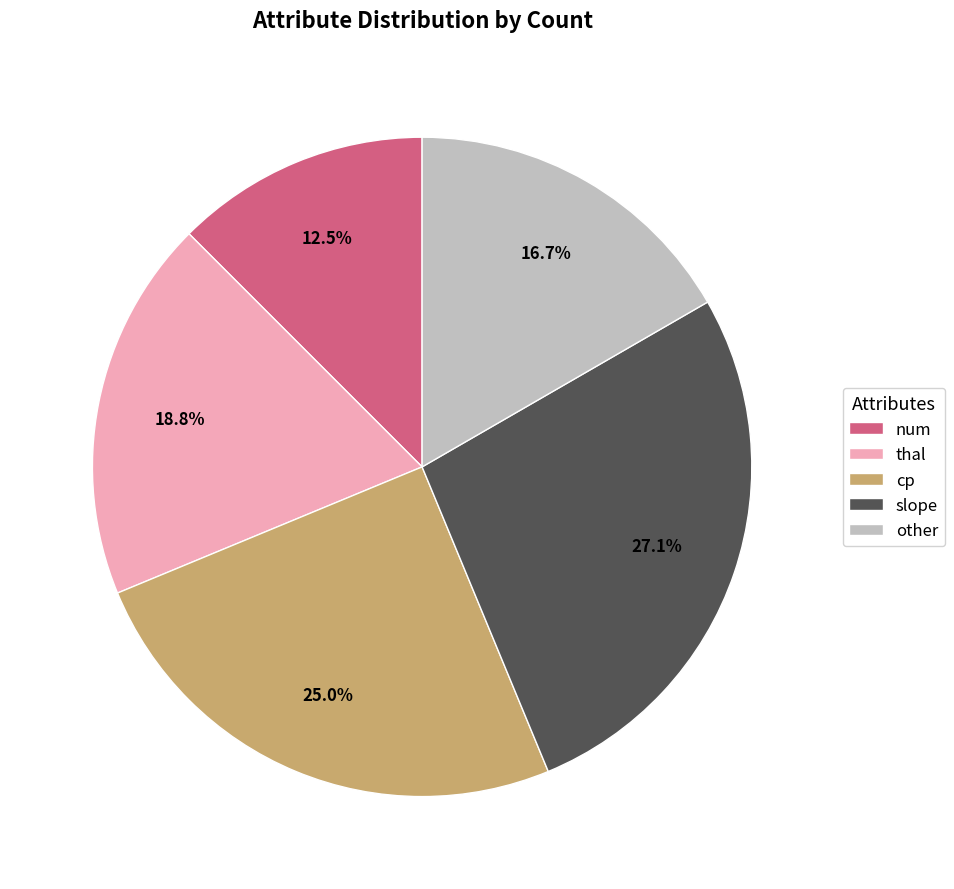

How many slices are in this pie chart?

5